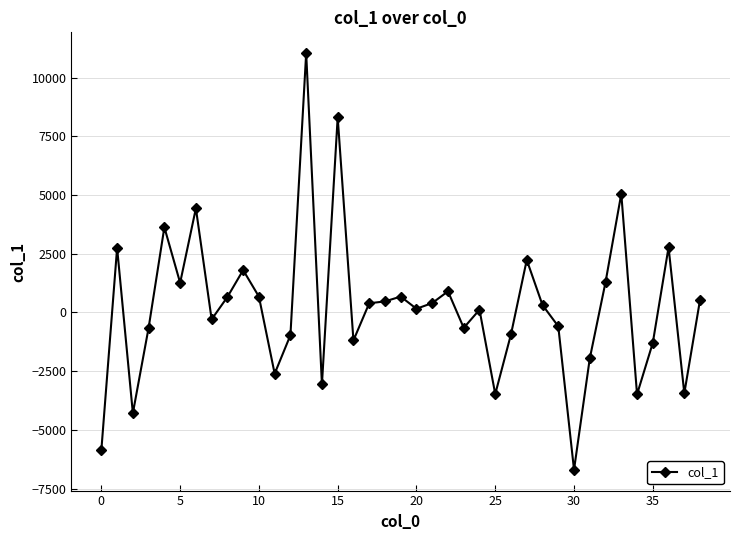

What is the value of the 26th point from the left?

-3478.2